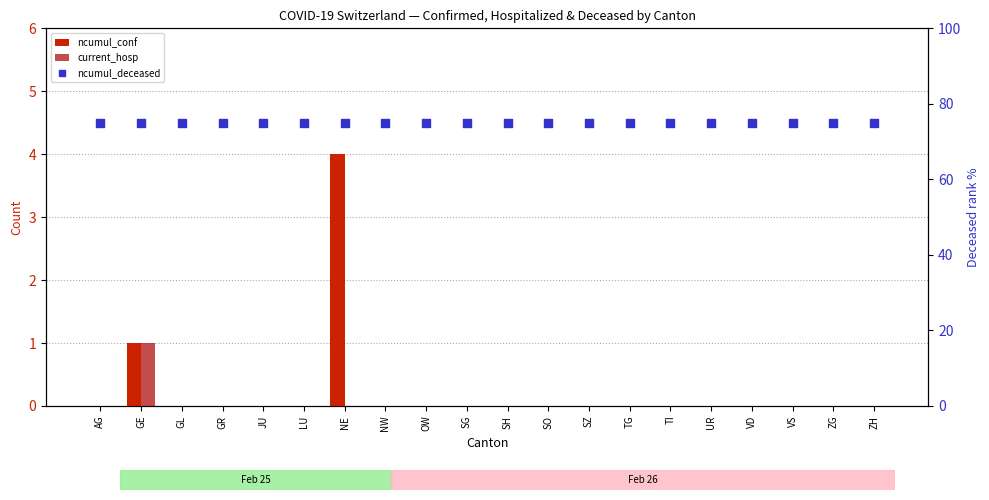

At which category is the sum across all series the highest?

NE